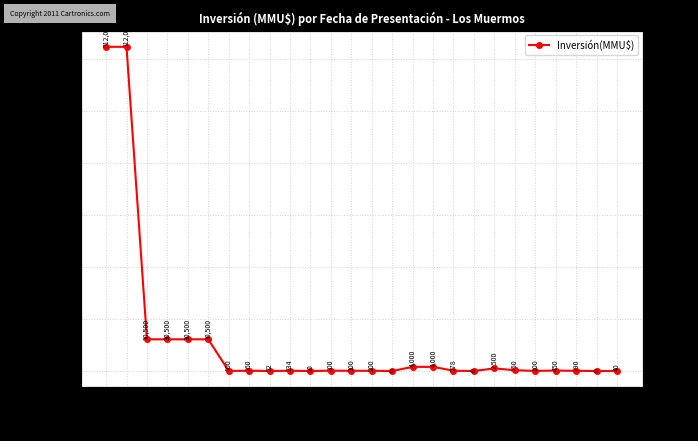

What is the change in value from 2007 to 2005?

+268